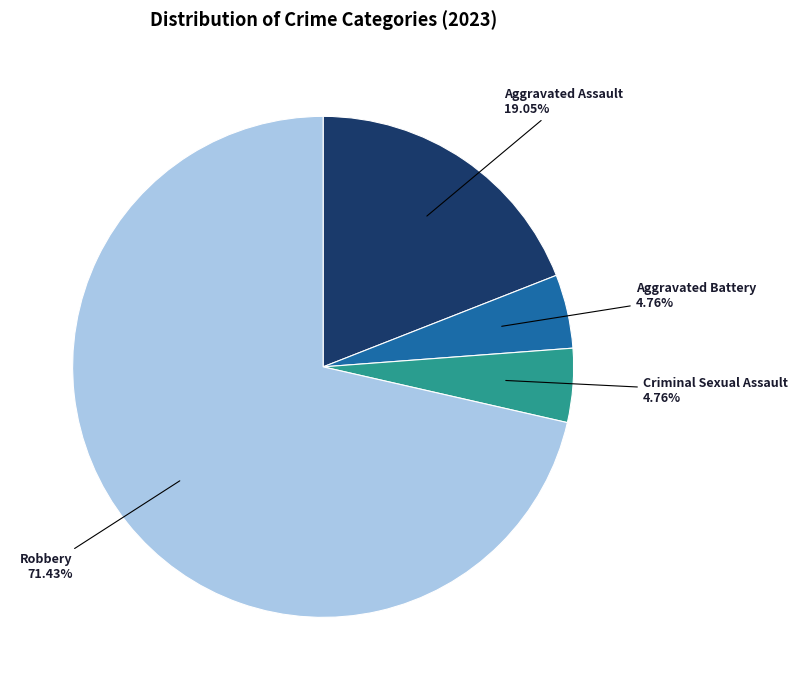

Which slice represents more than half of the pie?

Robbery